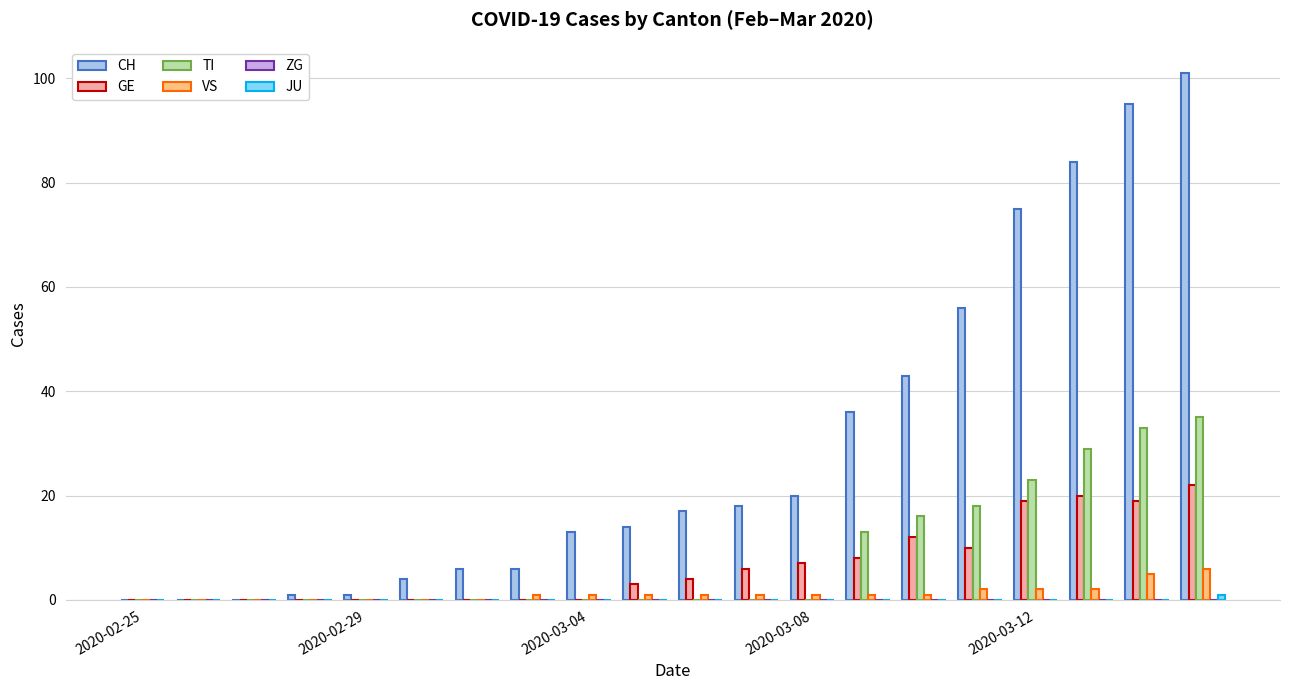

Which series has the largest total across all categories?

CH